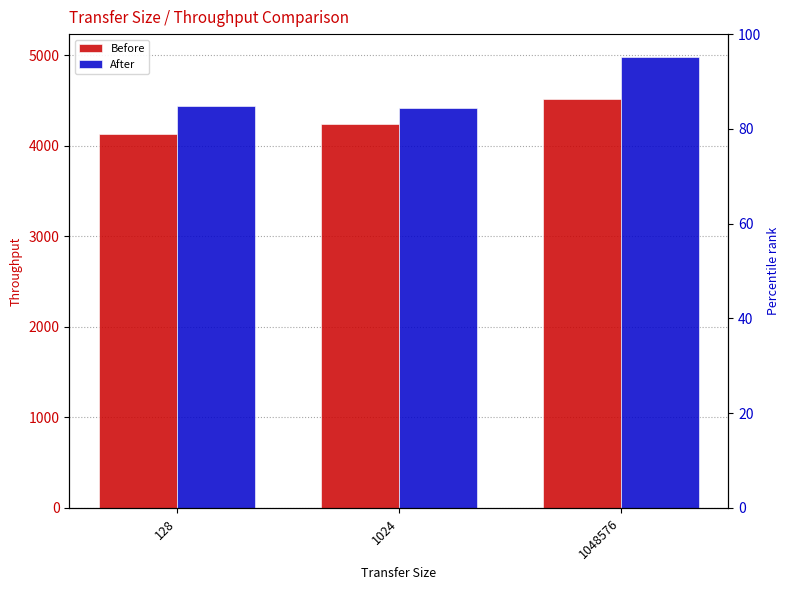

What is the value of the After bar at the 2nd from the left?

4410.6